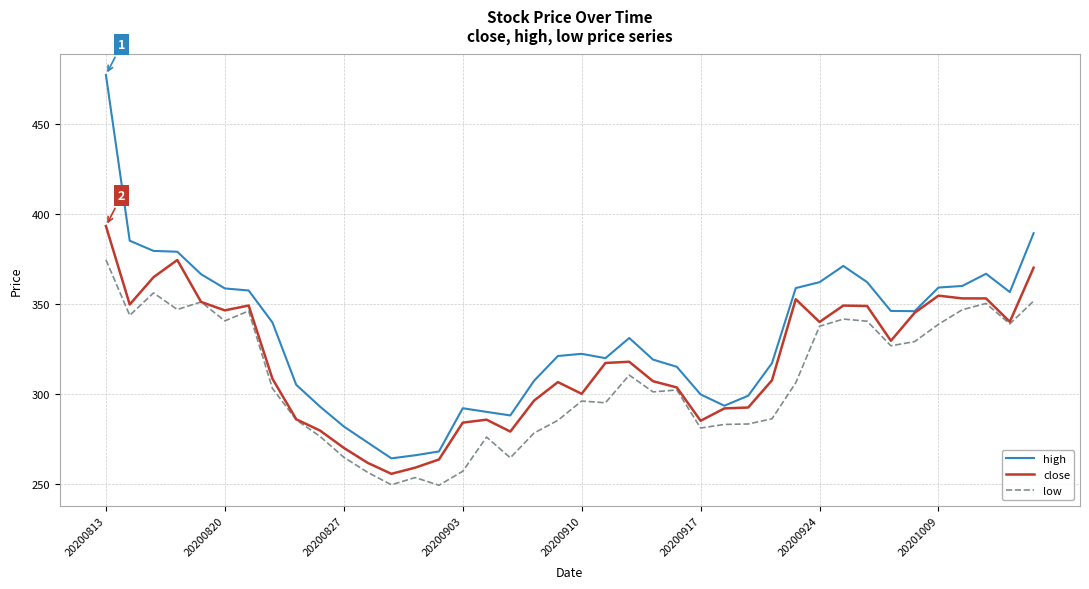

What is the lowest value of the high series?

264.2